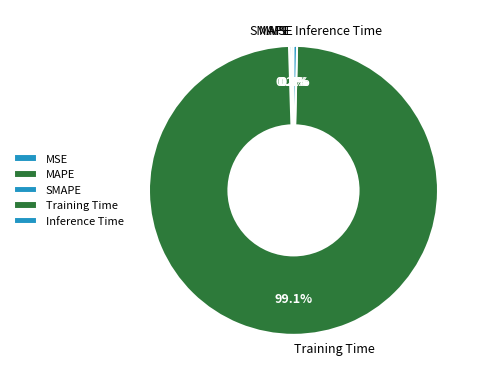

Is Inference Time the majority of the pie?

No